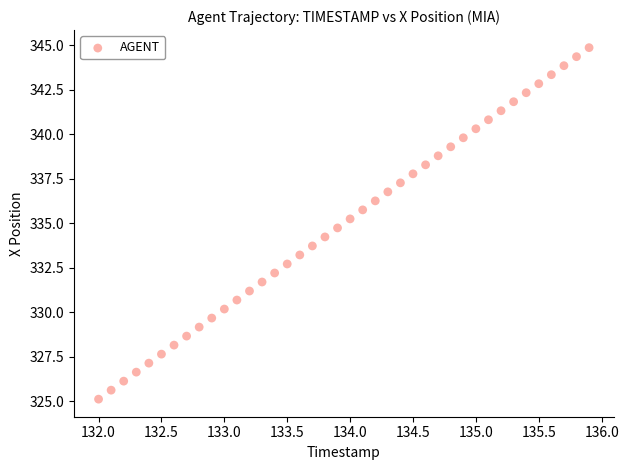

What is the range of X values (max minus min)?

3.9